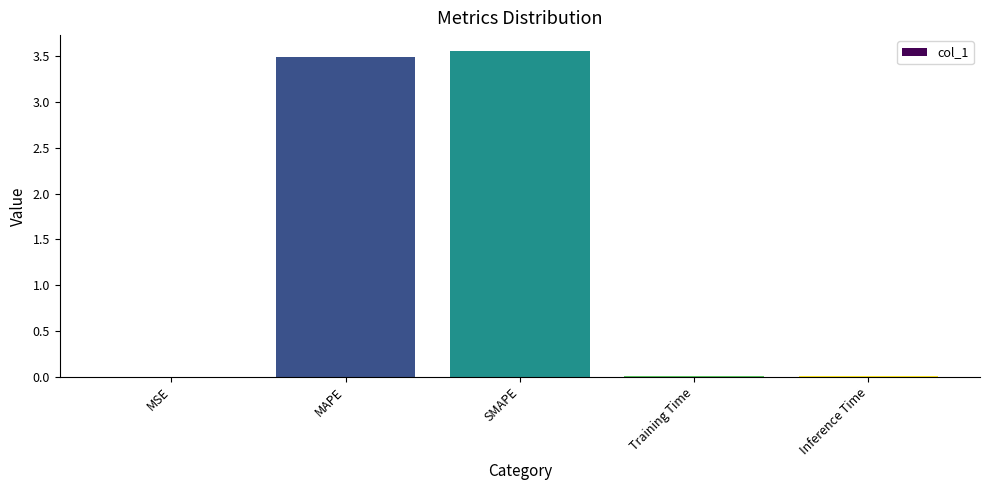

The value at Inference Time is 0.0. True or false?

True